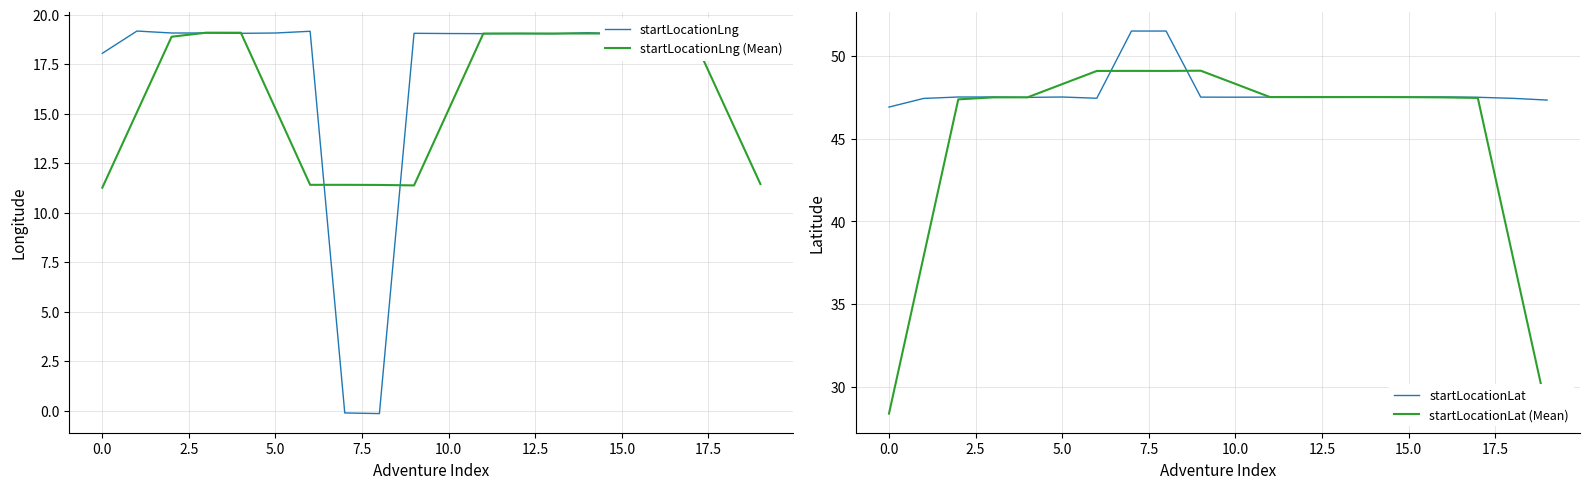

The startLocationLng (Mean) series shows 26.8 at 7.5. True or false?

False